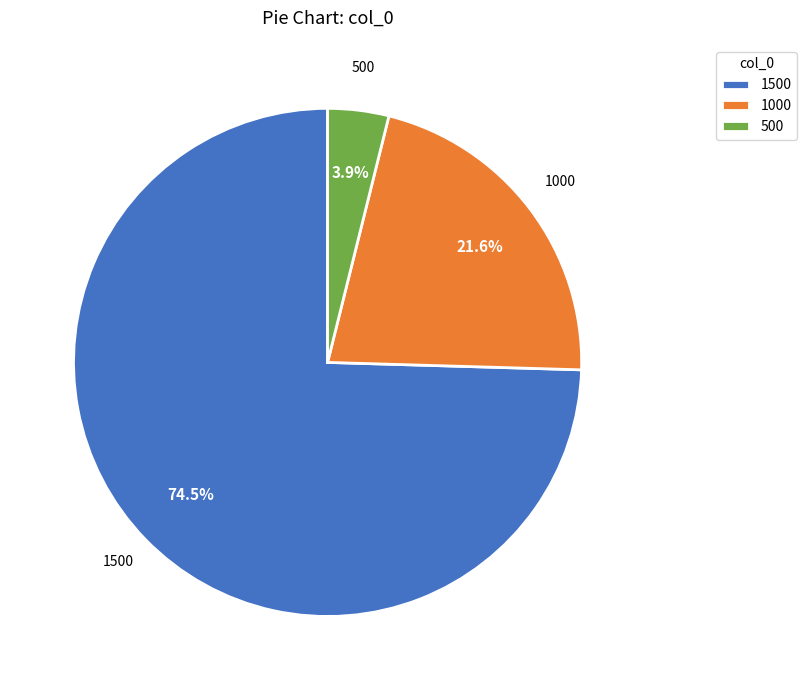

To the nearest percent, what is the combined percentage of 1500 and 1000?

96%